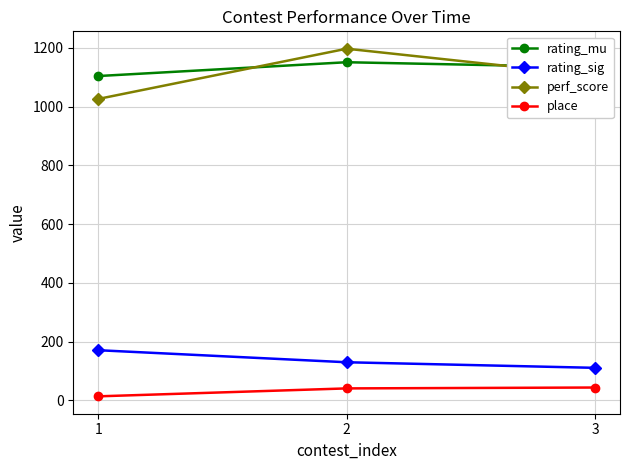

What is the highest value of the rating_sig series?

171